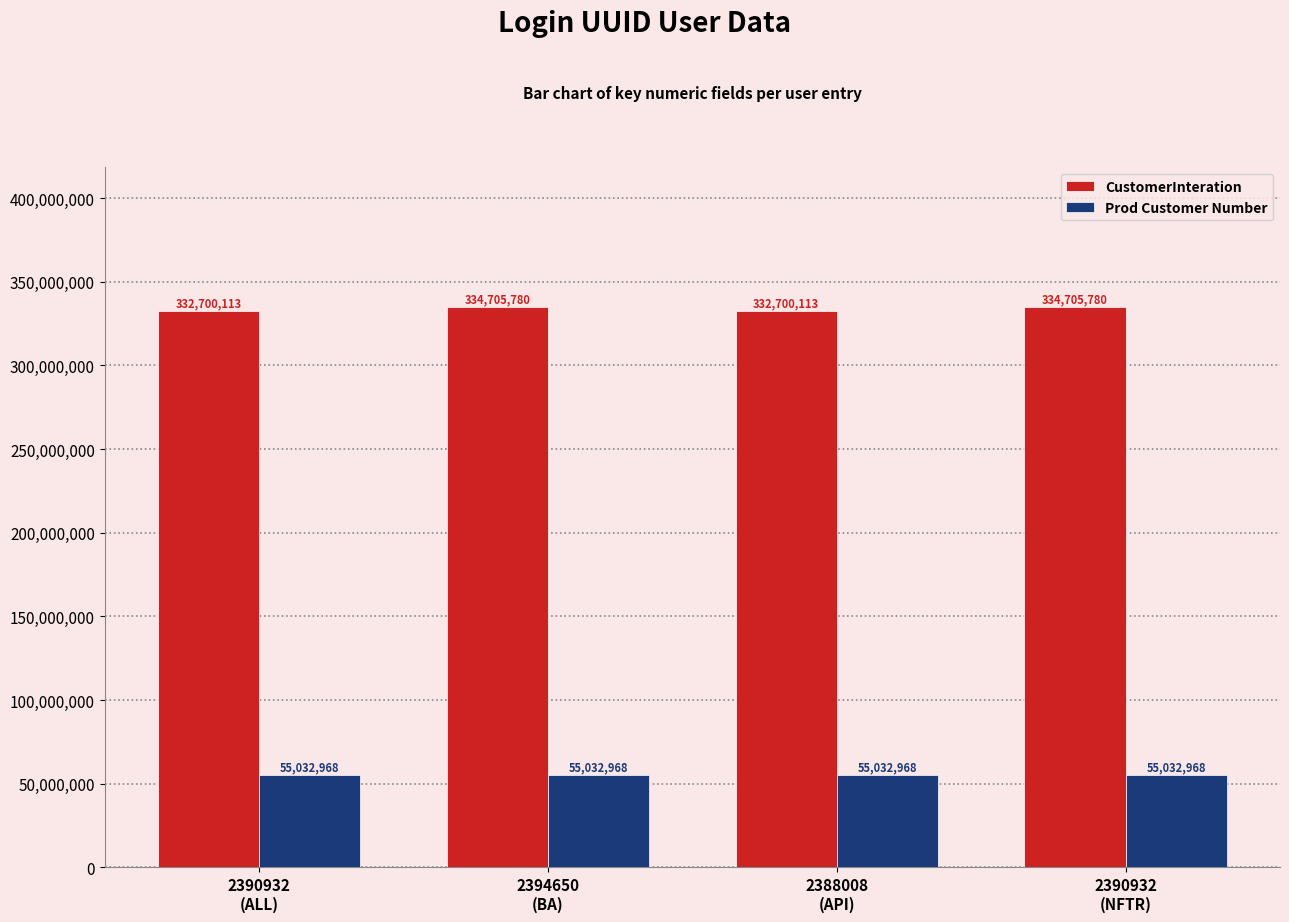

What is the difference between the maximum and minimum values in the CustomerInteration series?

2005667